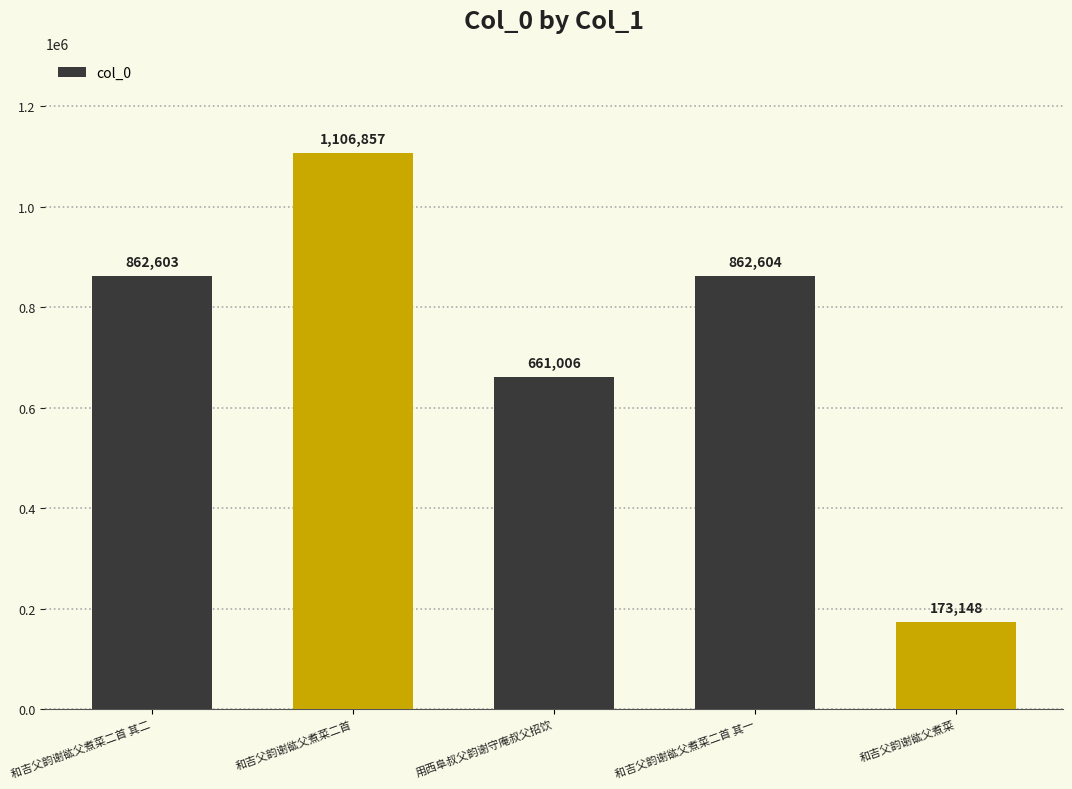

What is the sum of all values?

3666218